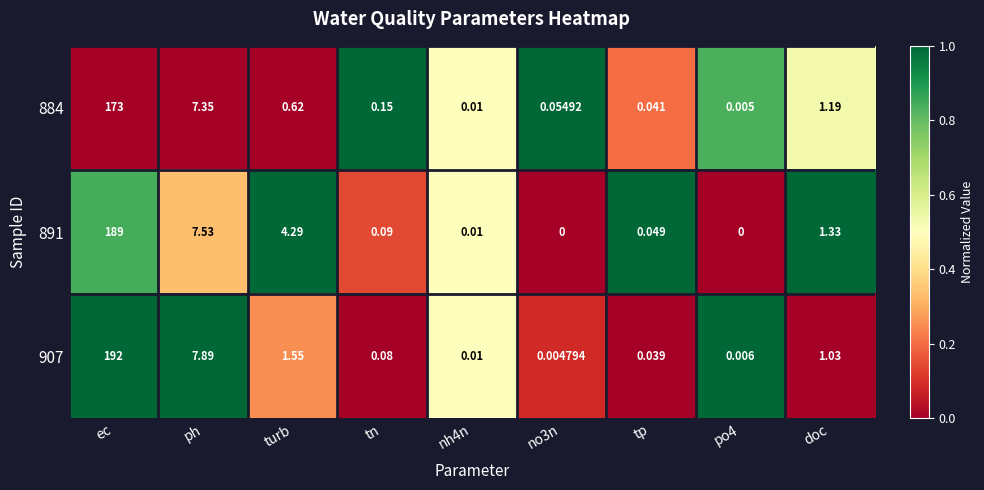

At which label is 884 closest to 86?

ph